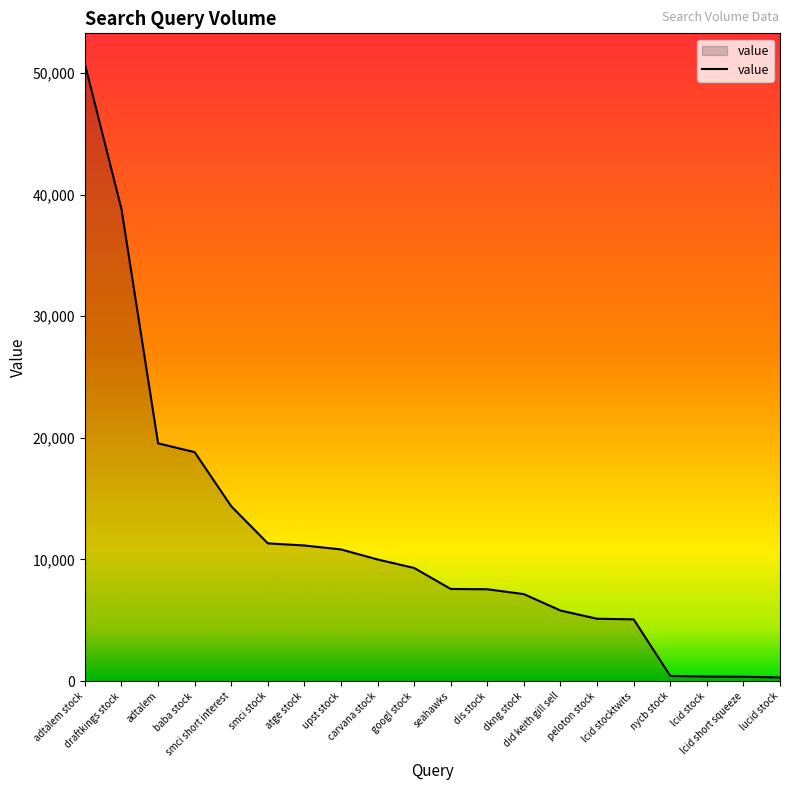

Which category has the highest value across all series?

adtalem stock